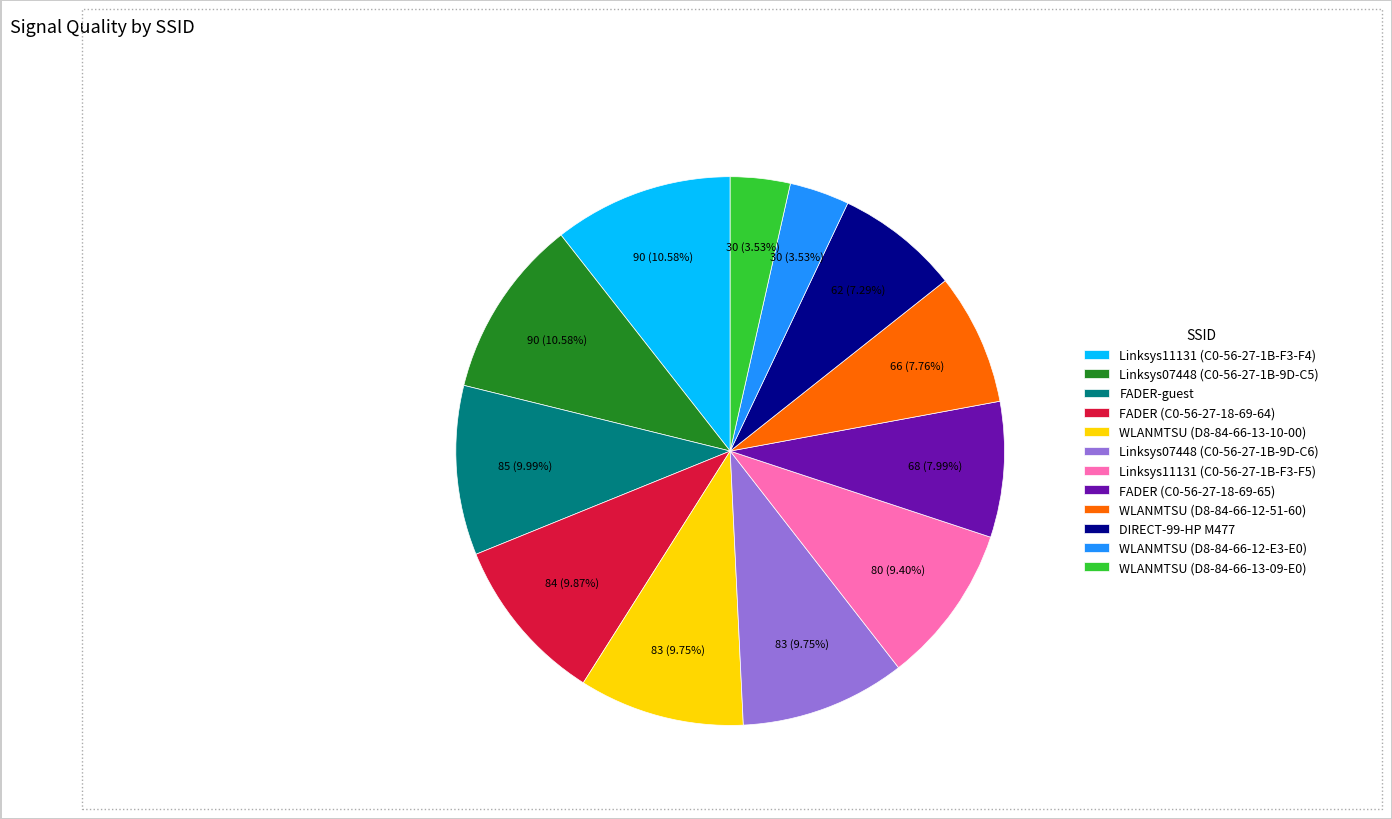

Does any single category account for the majority?

No